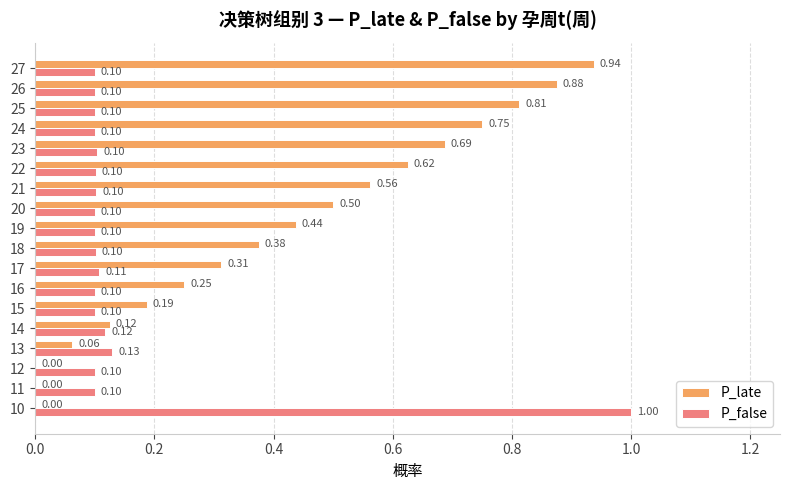

What are all the series names shown in the legend?

P_late, P_false